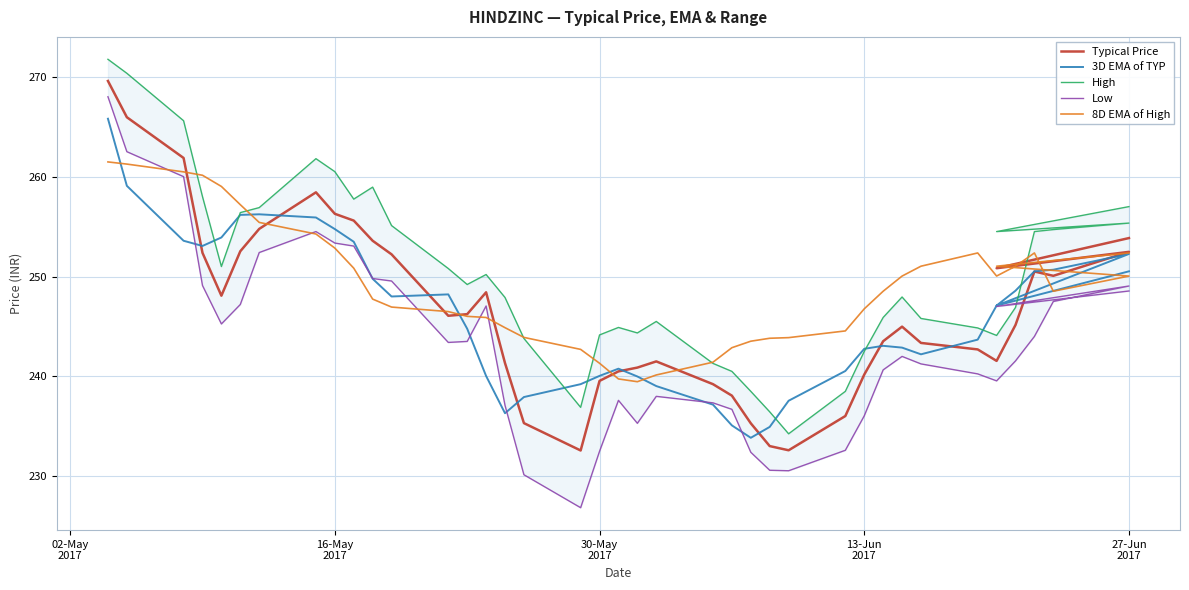

What is the highest value of the 3D EMA of TYP series?

265.8